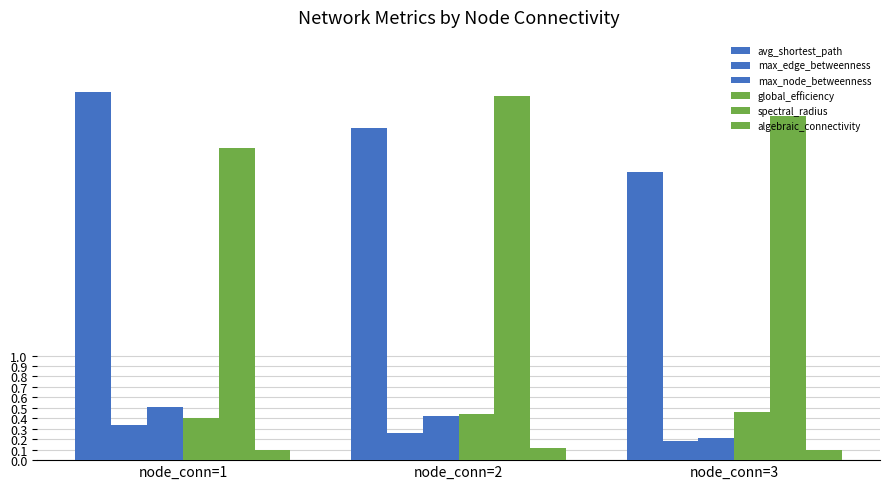

Reading left to right, transcribe all the data shown in this chart.

avg_shortest_path: 3.5	3.2	2.8
max_edge_betweenness: 0.3	0.3	0.2
max_node_betweenness: 0.5	0.4	0.2
global_efficiency: 0.4	0.4	0.5
spectral_radius: 3.0	3.5	3.3
algebraic_connectivity: 0.1	0.1	0.1